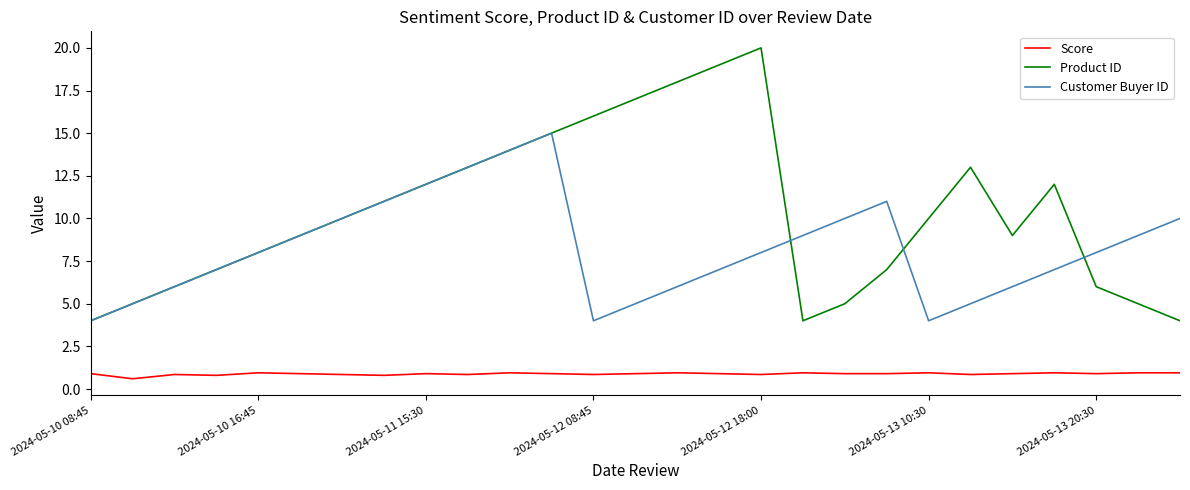

List the series in order of their overall mean, highest first.

Product ID, Customer Buyer ID, Score